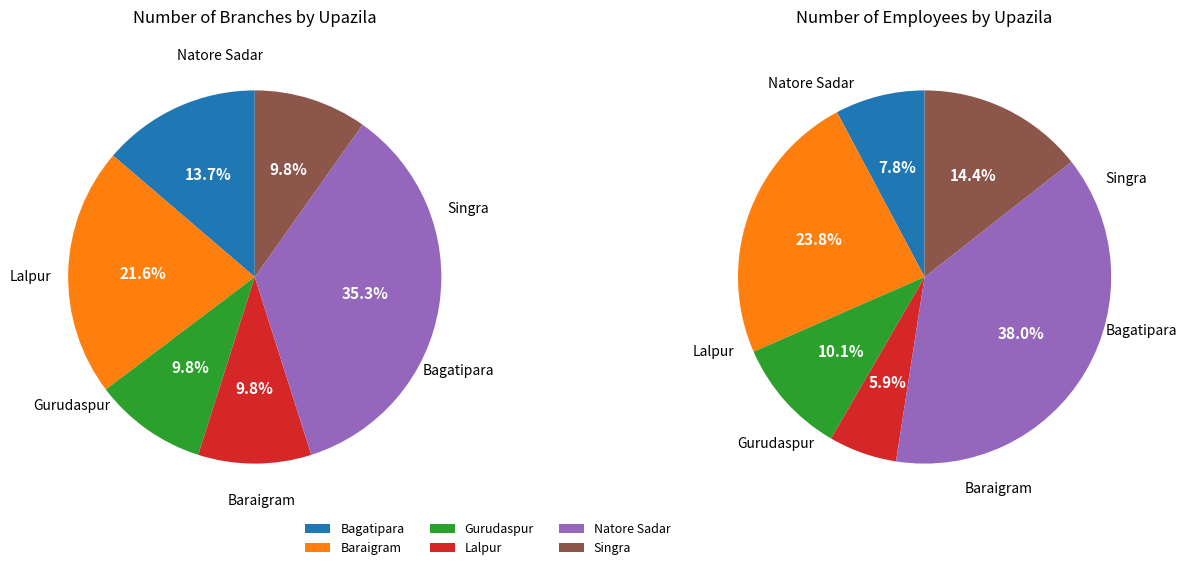

What percentage do Natore Sadar and Singra together represent?

45.1%